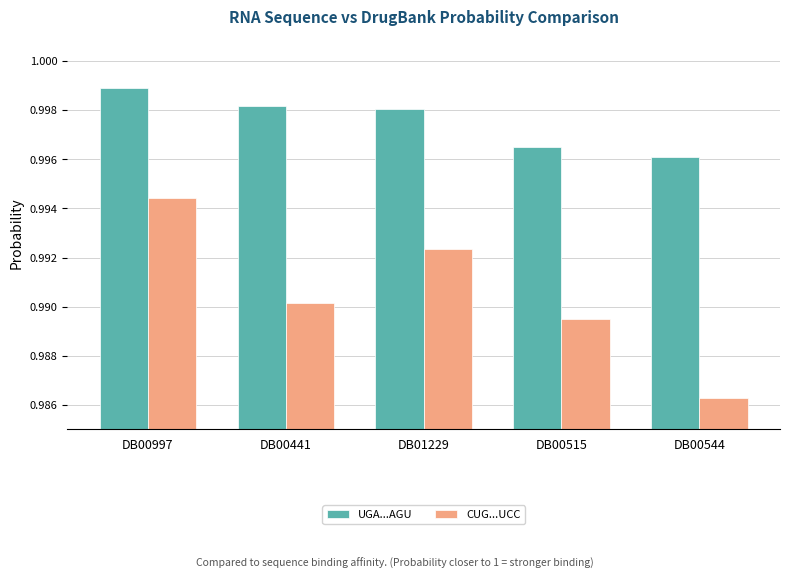

At which category is the sum across all series the highest?

DB00997